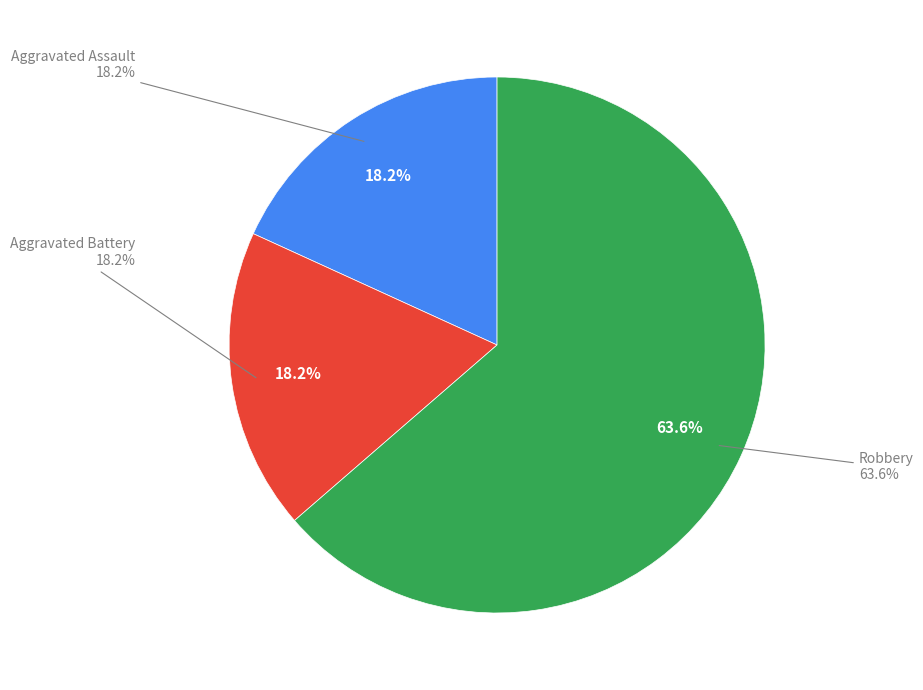

Does Aggravated Assault account for over 50% of the chart?

No